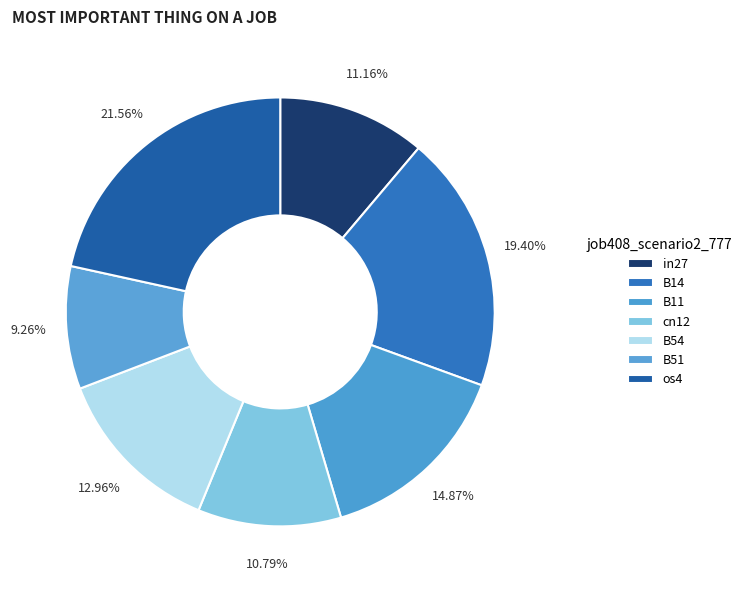

Count the number of slices in the pie.

7